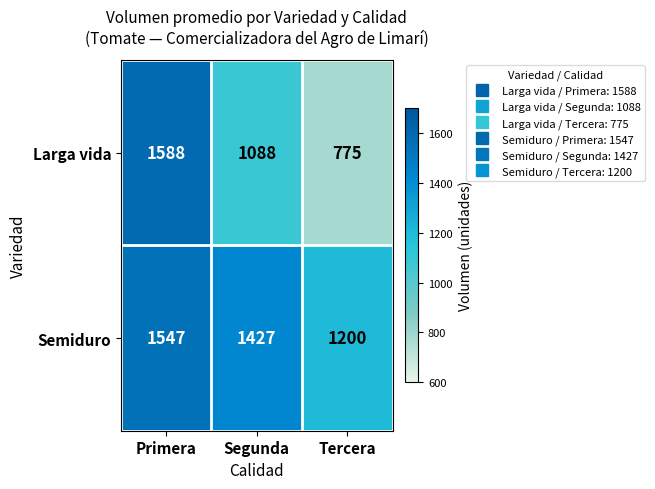

Reading right to left, transcribe all the data shown in this chart.

Larga vida: 775	1088	1588
Semiduro: 1200	1427	1547